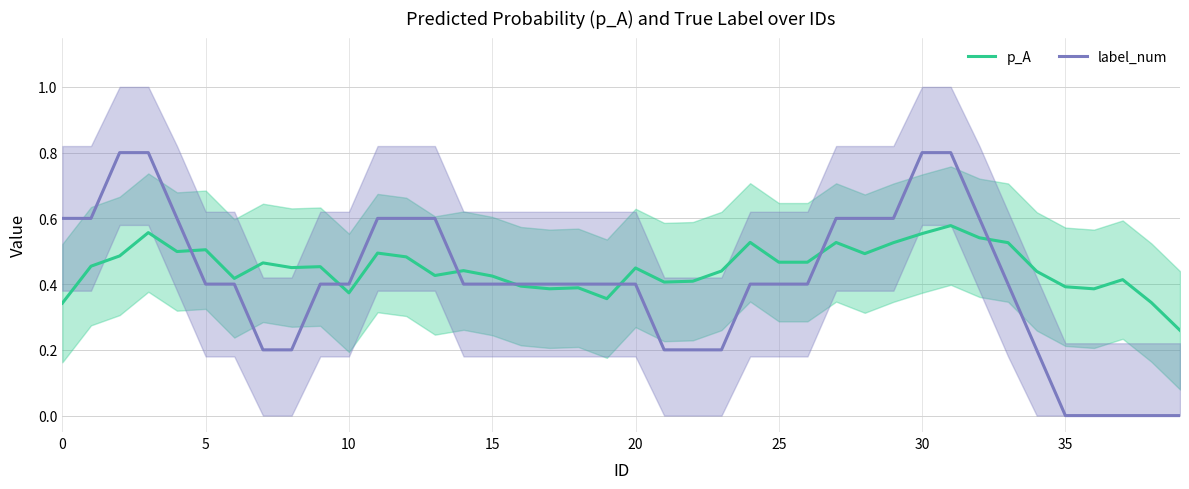

What is the sum of the p_A values at 18 and 20?

0.8